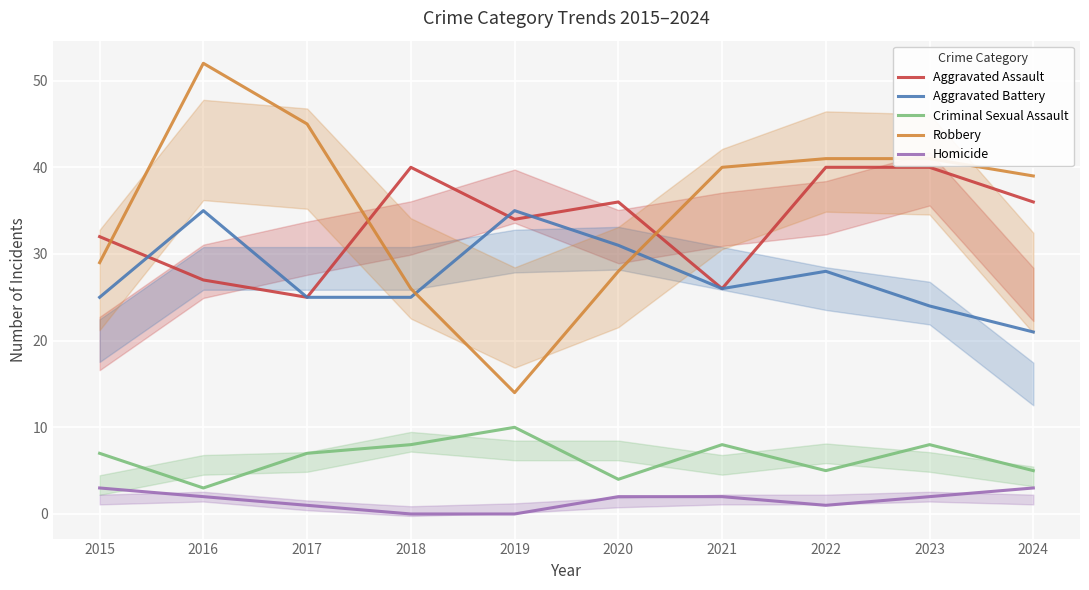

What is the approximate value of Homicide at 2020?

2